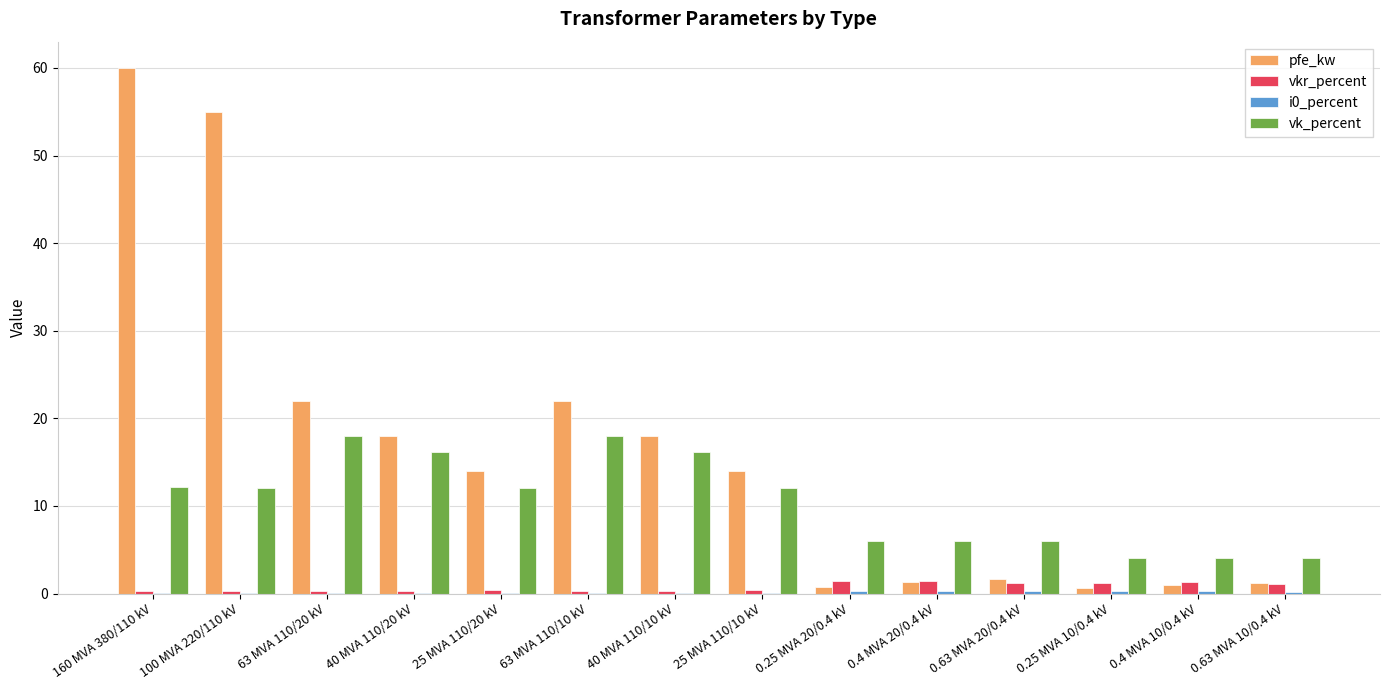

What is the maximum value for pfe_kw?

60.0